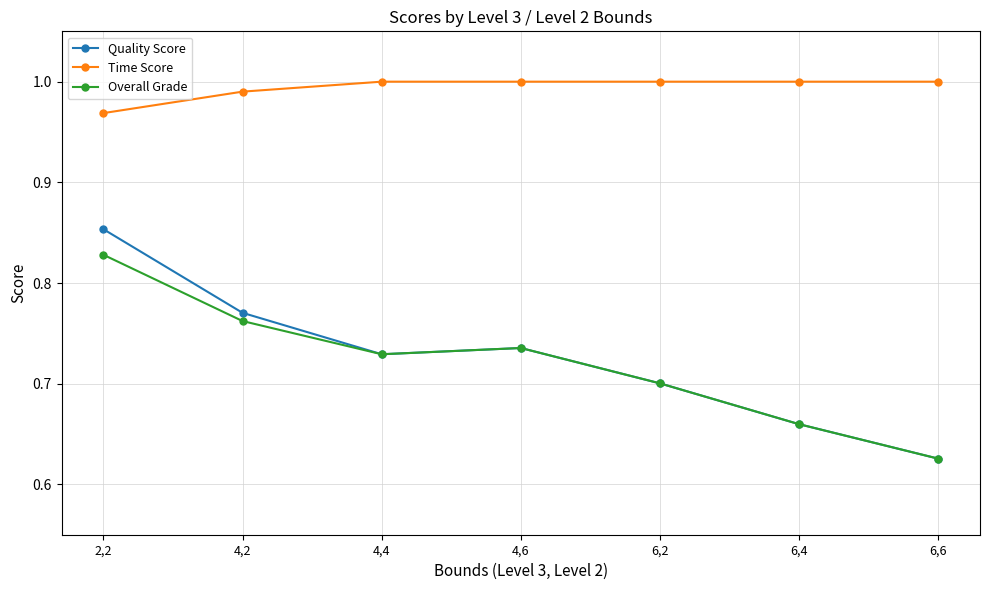

Between 2,2 and 6,2, which series saw the biggest shift?

Quality Score